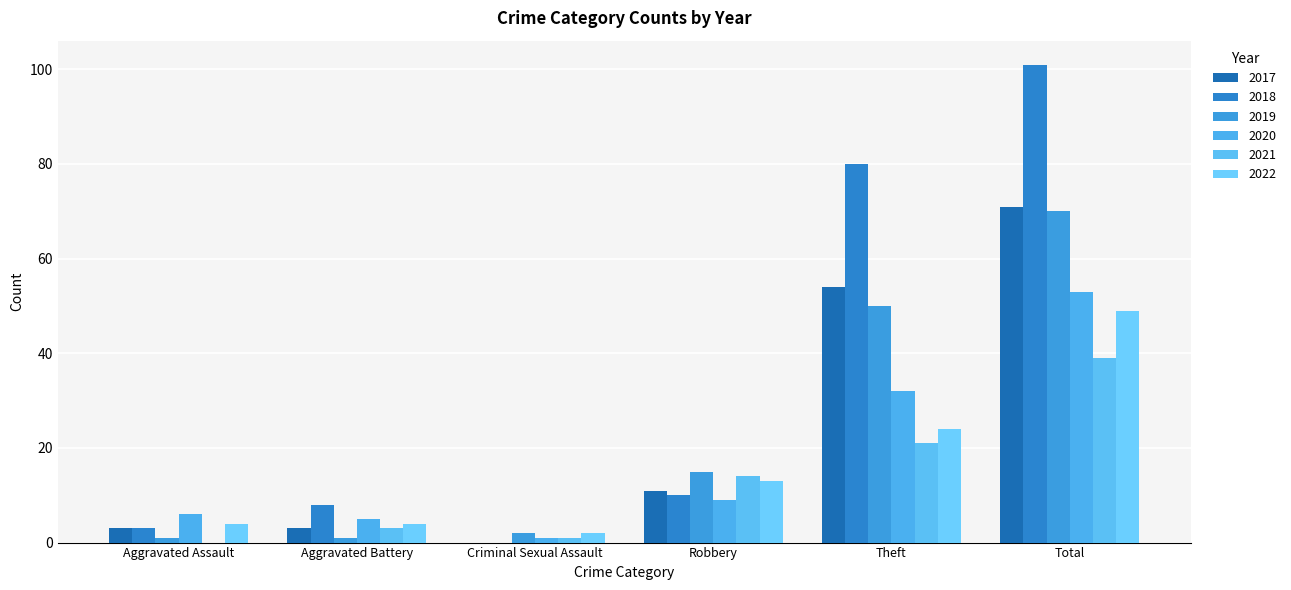

At which category does the chart reach its peak across all series?

Total